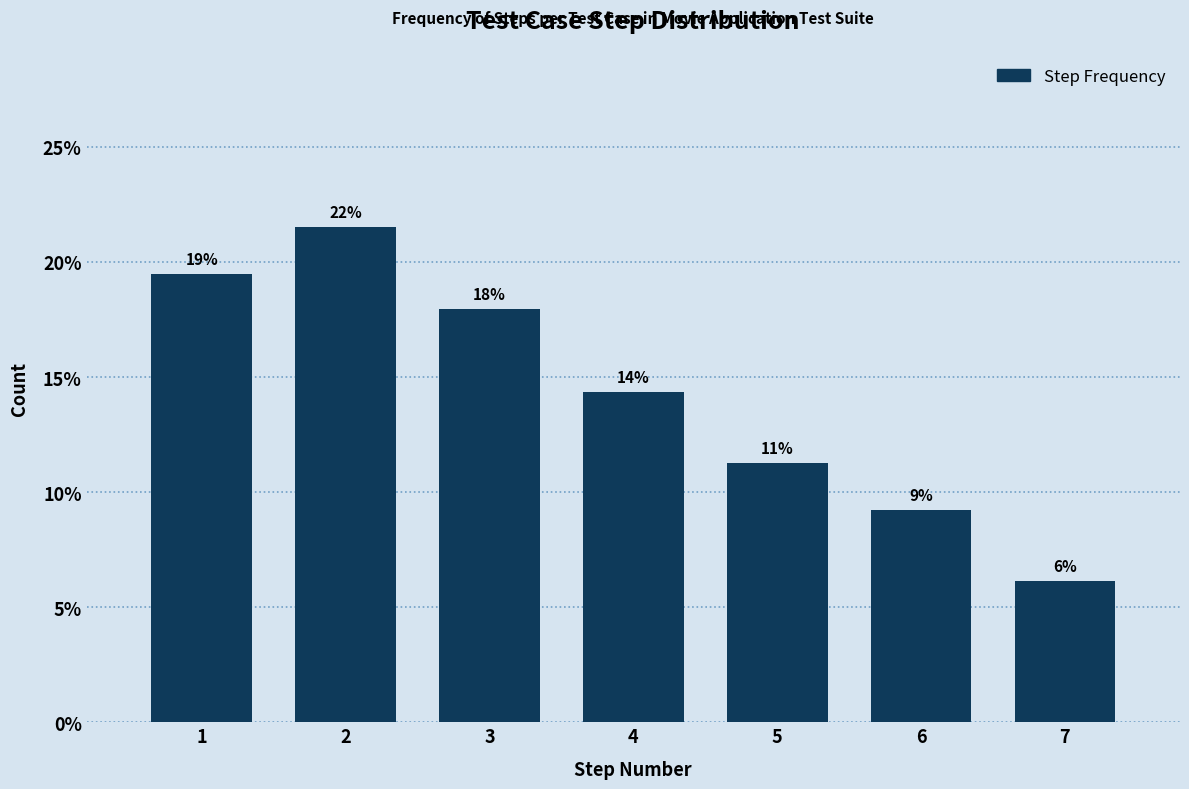

Are the bars horizontal?

No